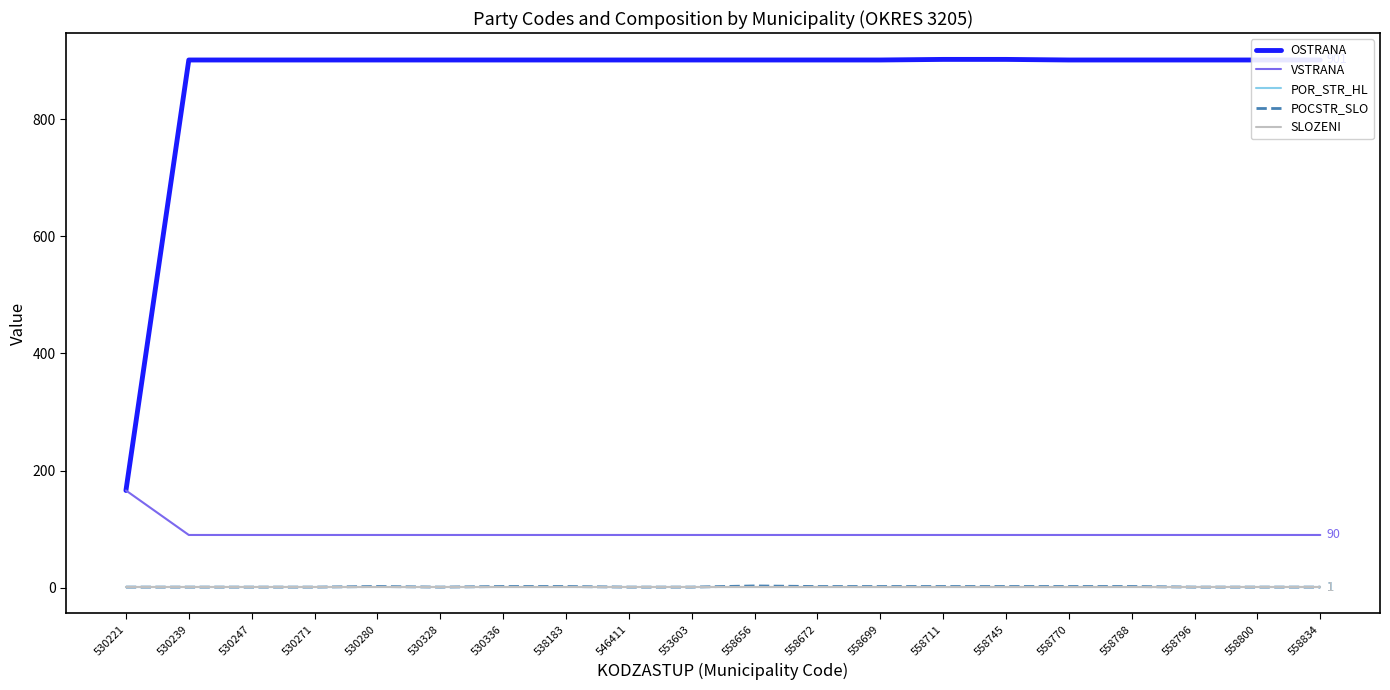

What is the approximate value of VSTRANA at 558788?

90